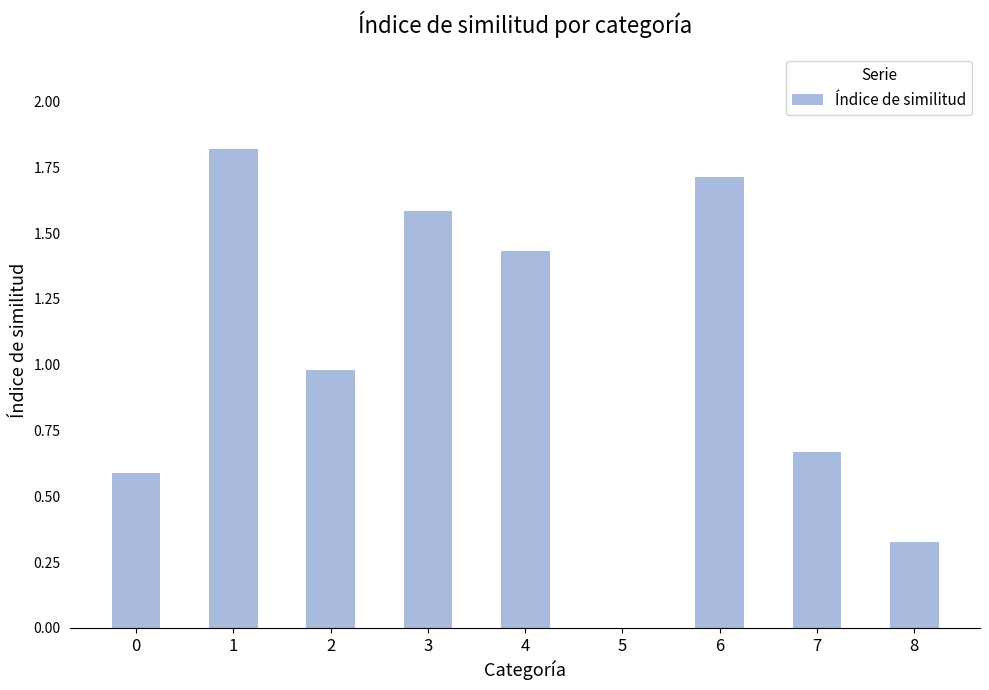

Count the number of data series in this chart.

1